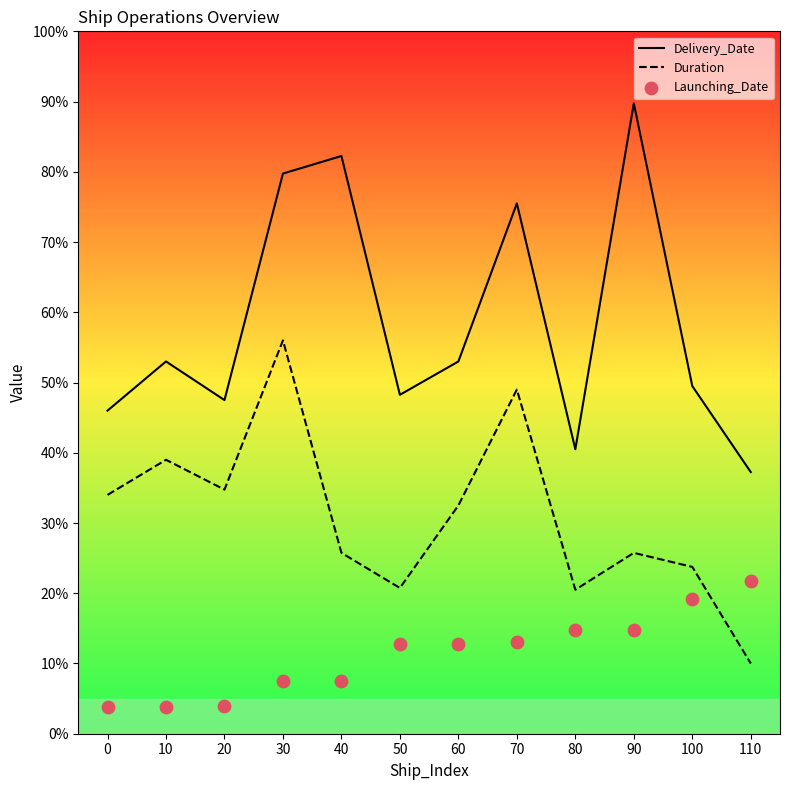

Which series contains the highest Y value?

Delivery_Date